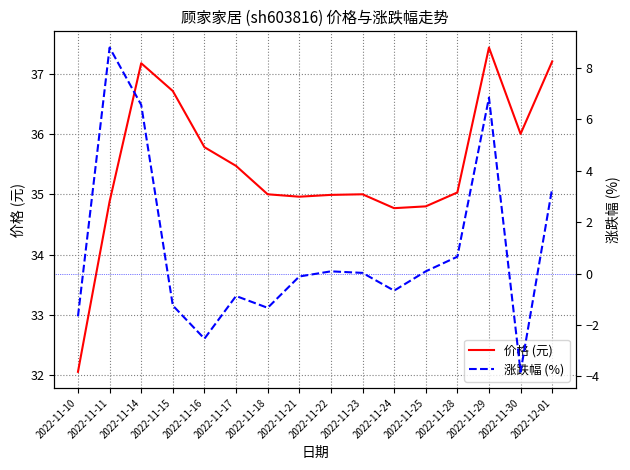

What is the sum of the 涨跌幅 (%) values at 2022-11-14 and 2022-11-18?

5.2